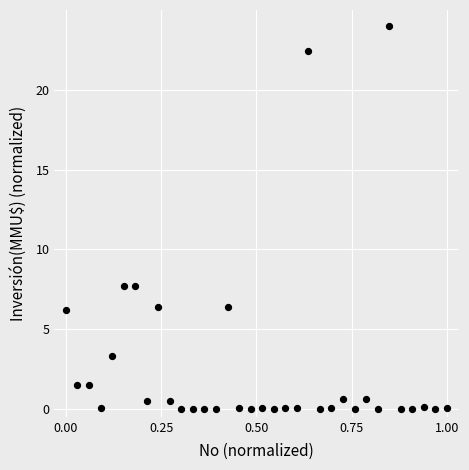

What is the range of X values (max minus min)?

1.0